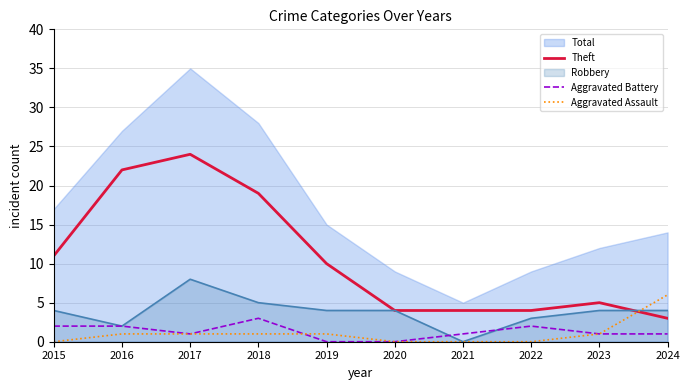

At which label does Theft first exceed 10?

2015